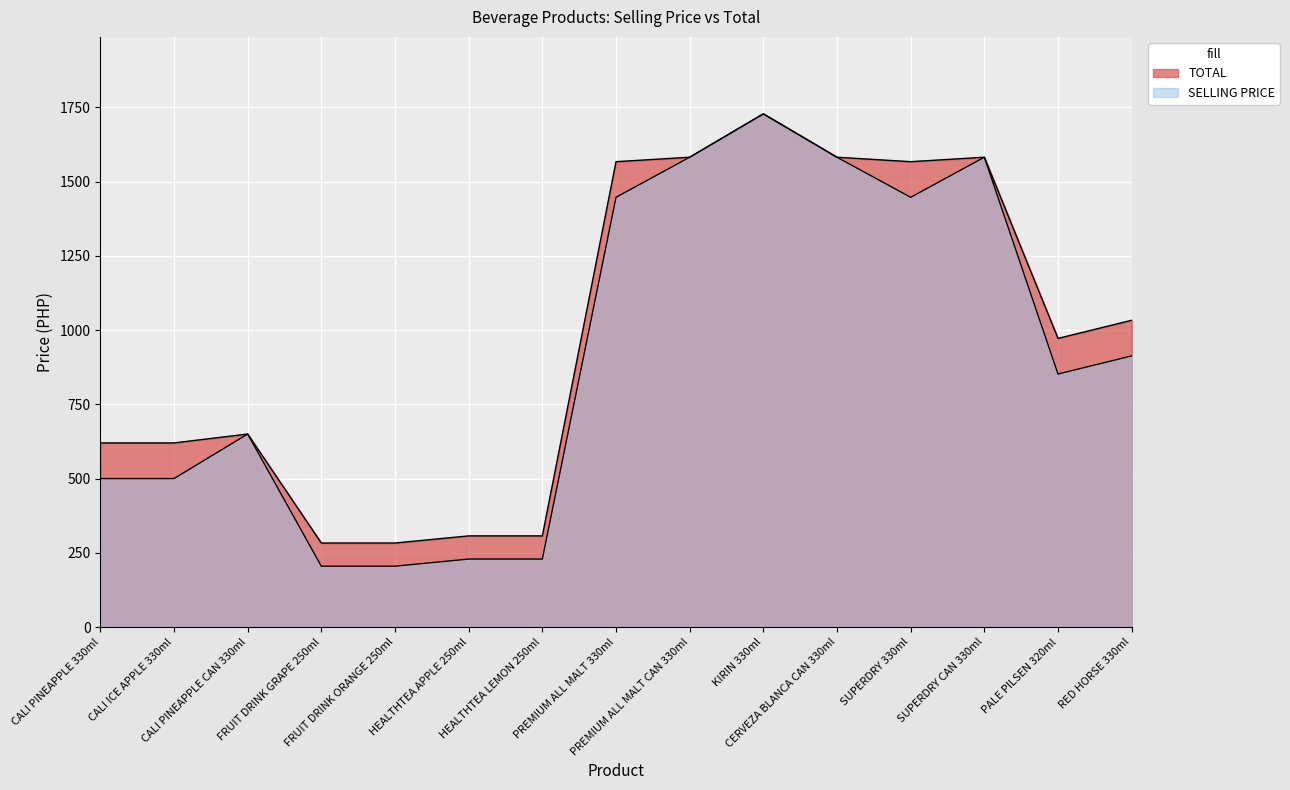

Which series has the widest spread of values?

SELLING PRICE